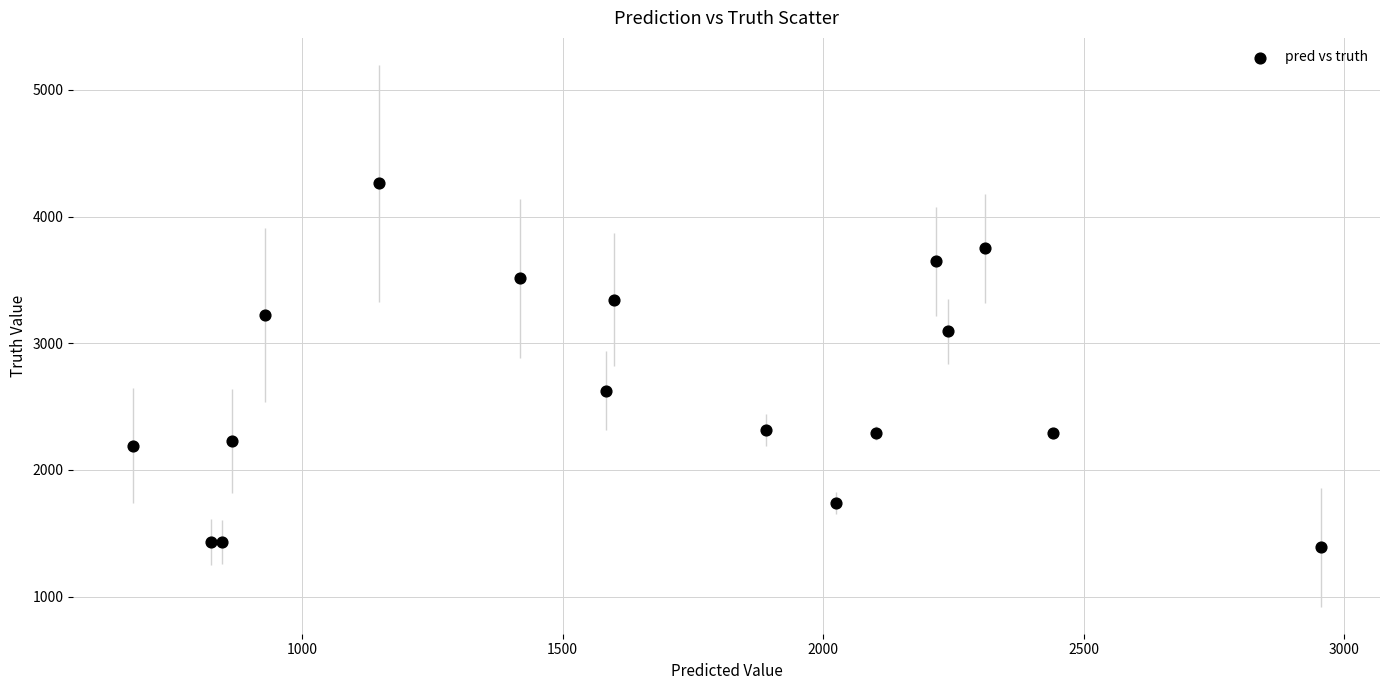

What Y value in the scatter plot is closest to 2826?

2626